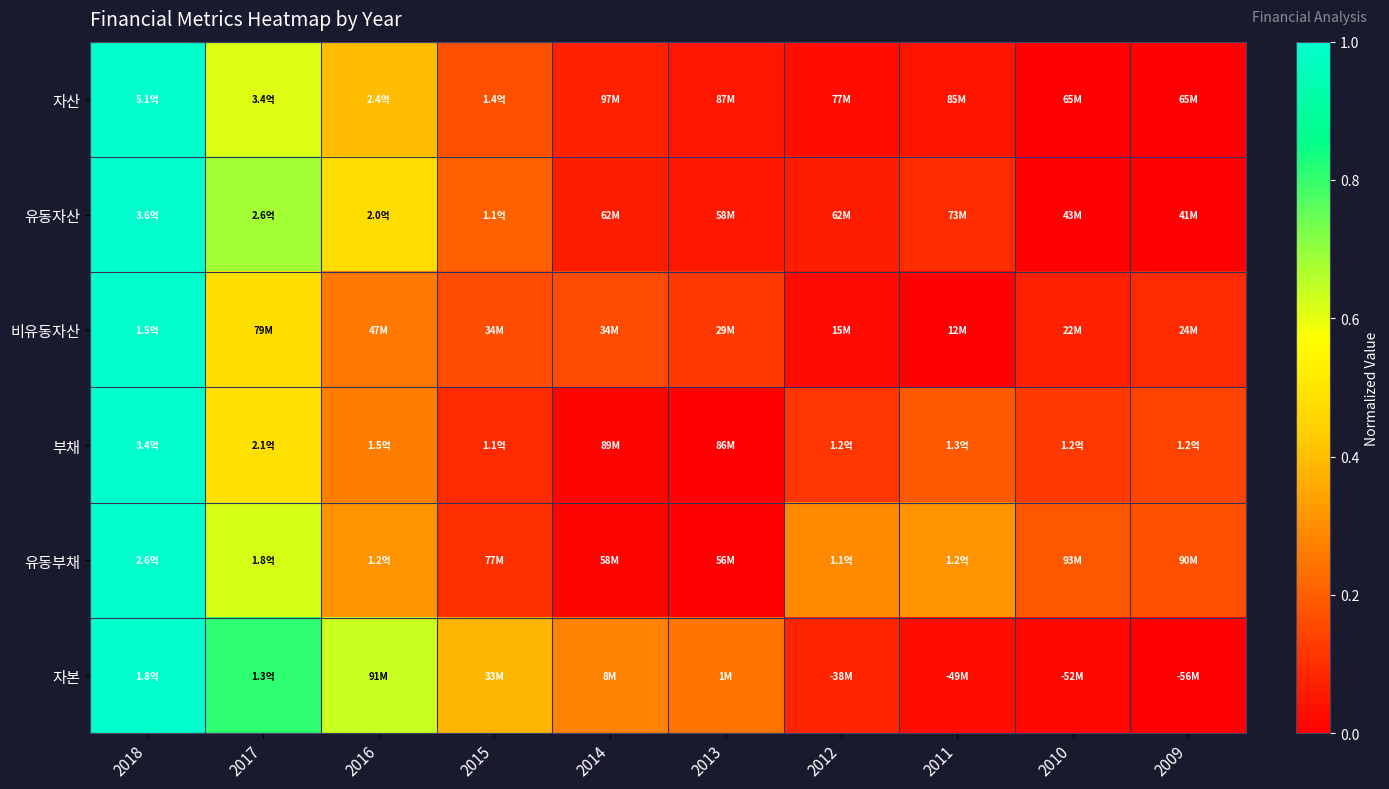

At how many categories does at least one series exceed 0?

10